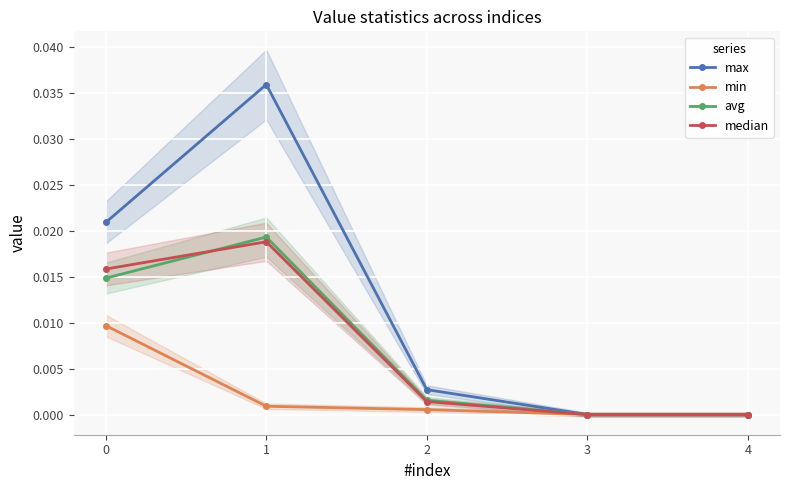

Is the value of min at 4 greater than the value of max at 1?

No